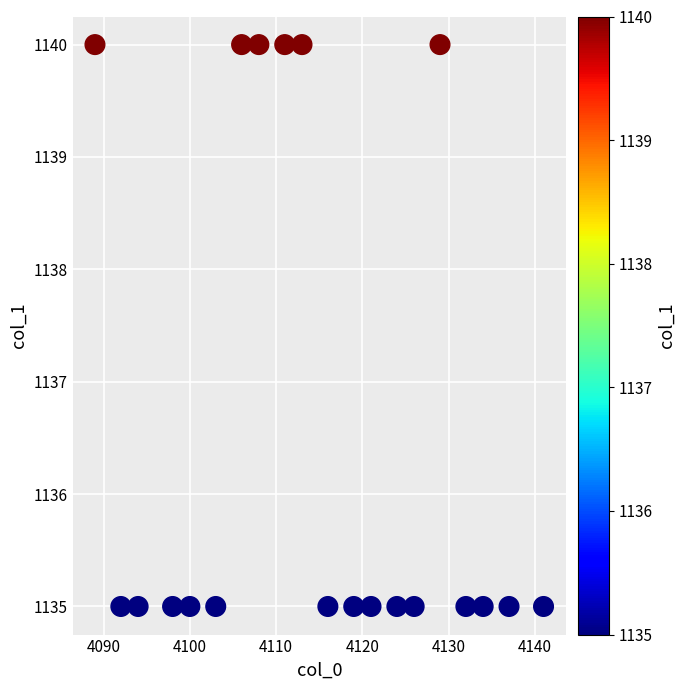

What is the range of Y values (max minus min)?

5